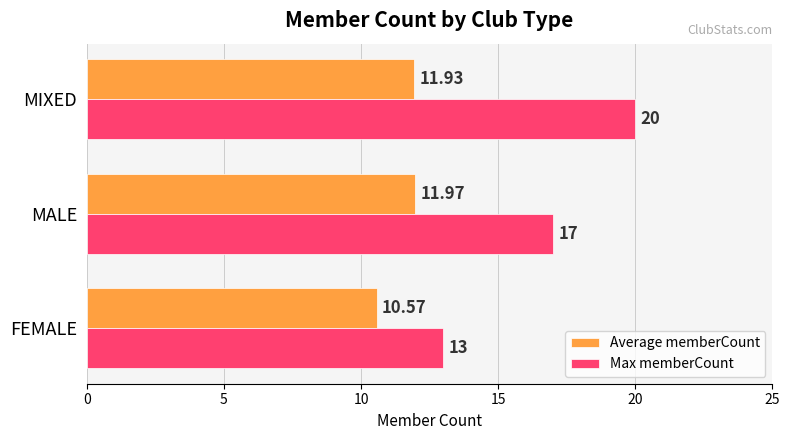

What is the sum of all Max memberCount values?

50.0